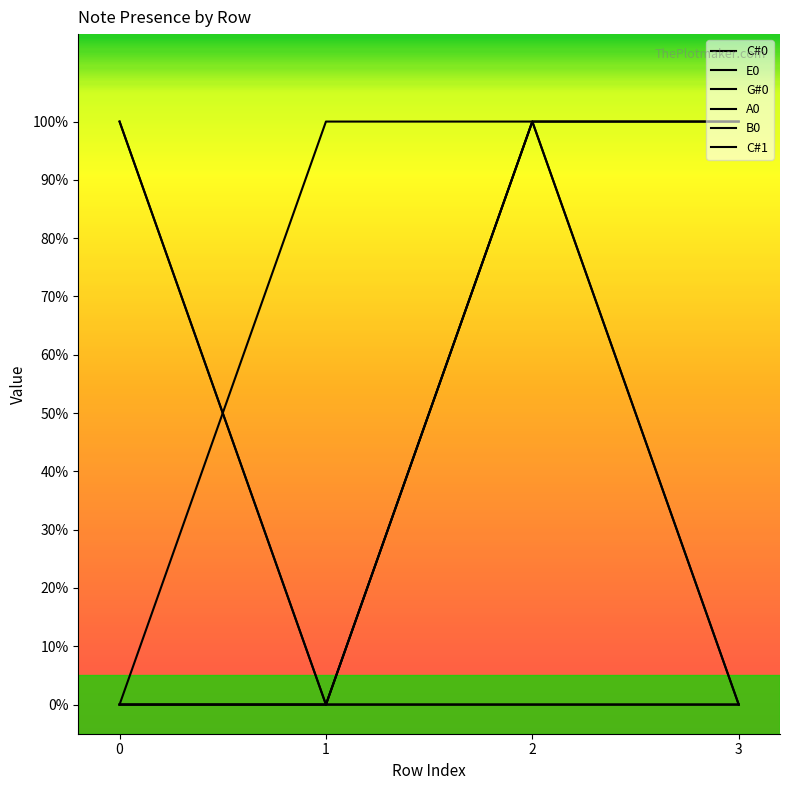

Which category has the highest value in the E0 series?

2